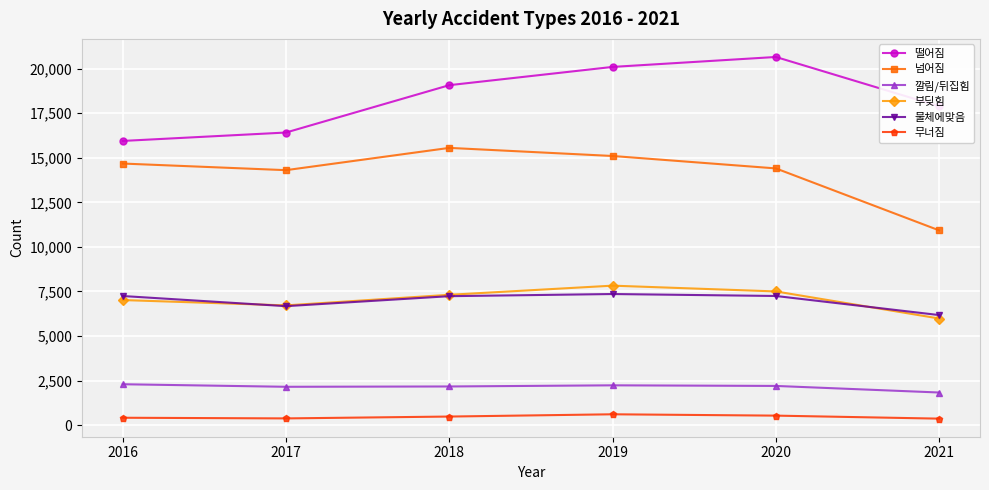

True or false: 물체에맞음 has more than 2 interior local peaks.

False